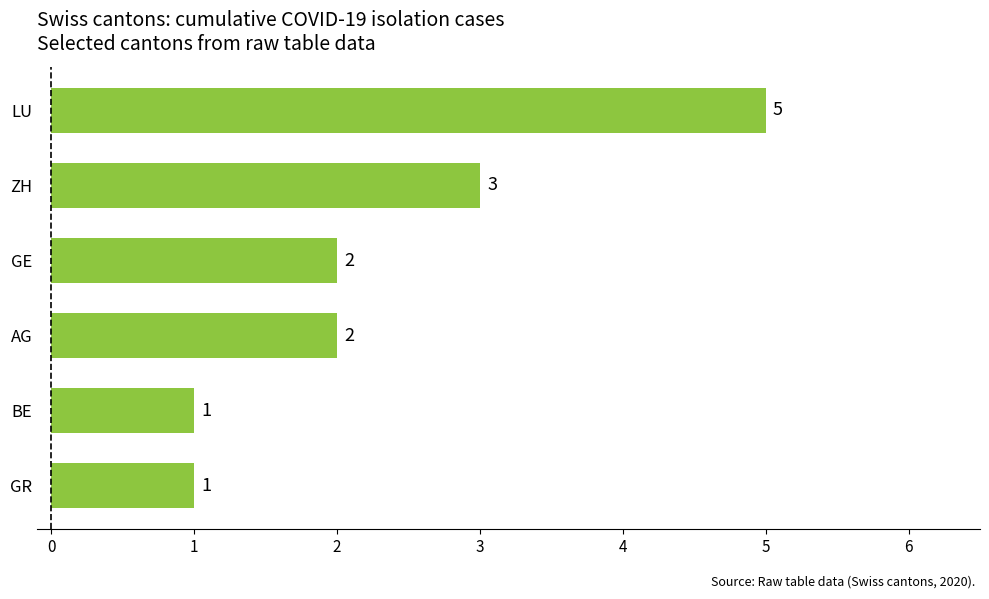

The chart shows a value of 3 at AG. True or false?

False